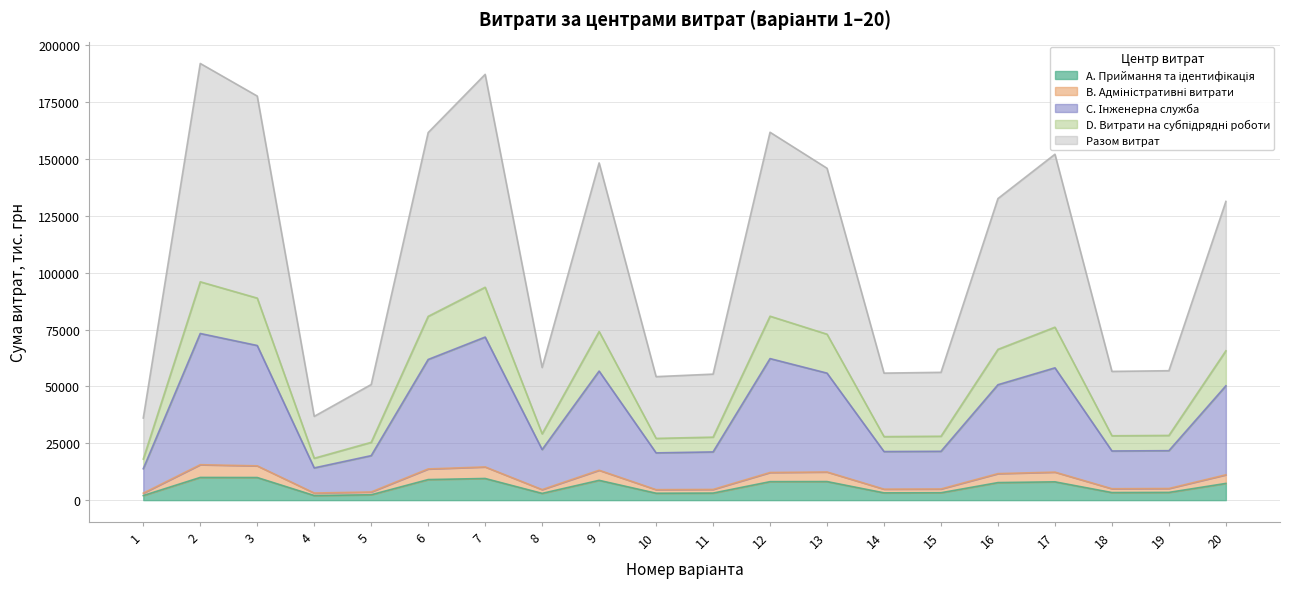

How many data points in C. Інженерна служба are less than 50252?

10